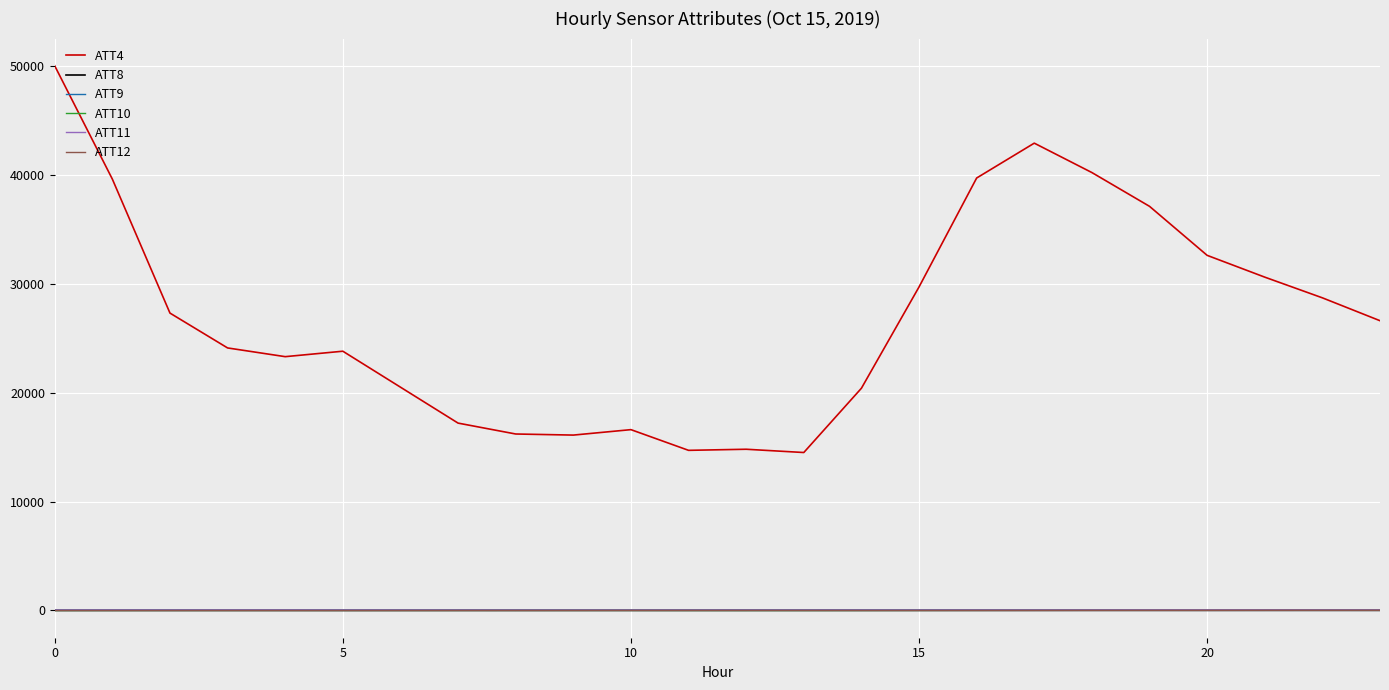

Which series has the largest range (max minus min)?

ATT4